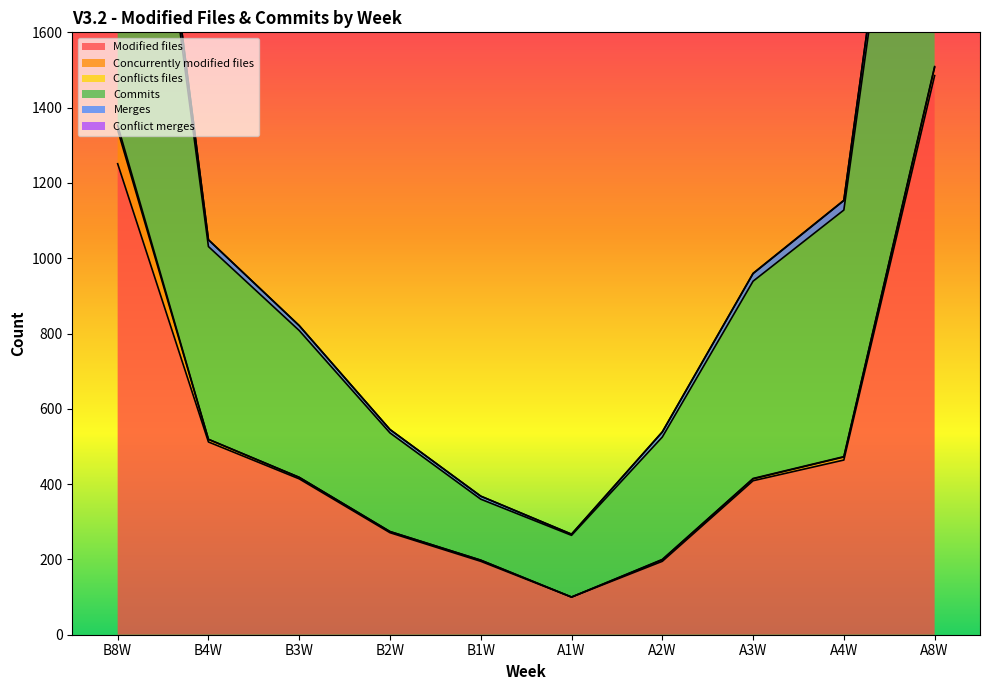

Which category has the highest value across all series?

B8W